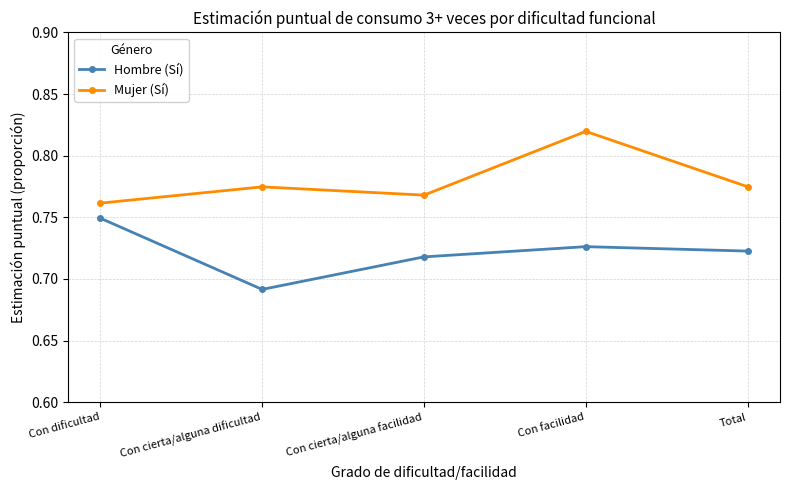

What is the difference between the Mujer (Sí) values at Con facilidad and Con cierta/alguna facilidad?

0.1